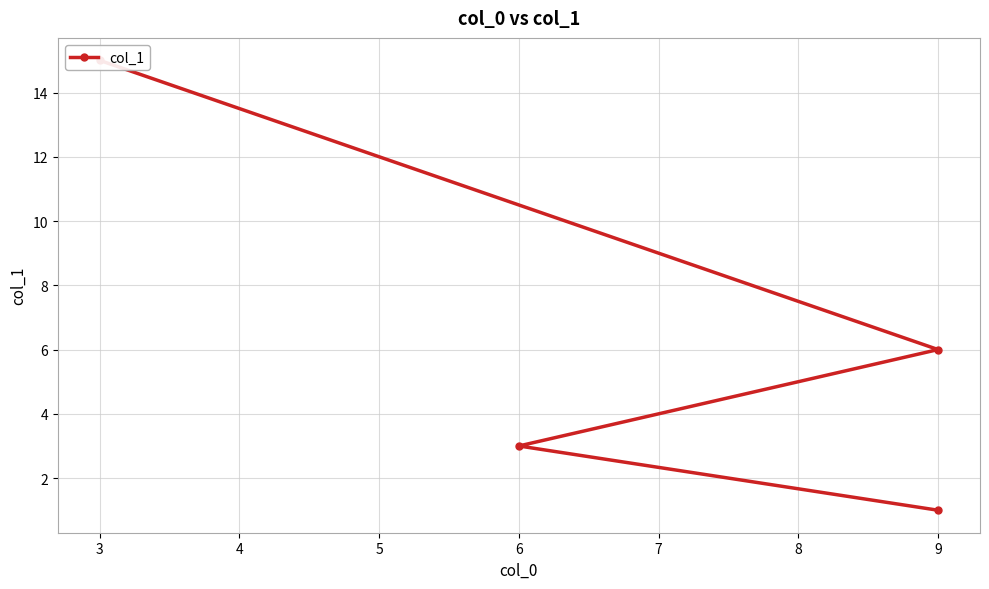

What is the average value?

6